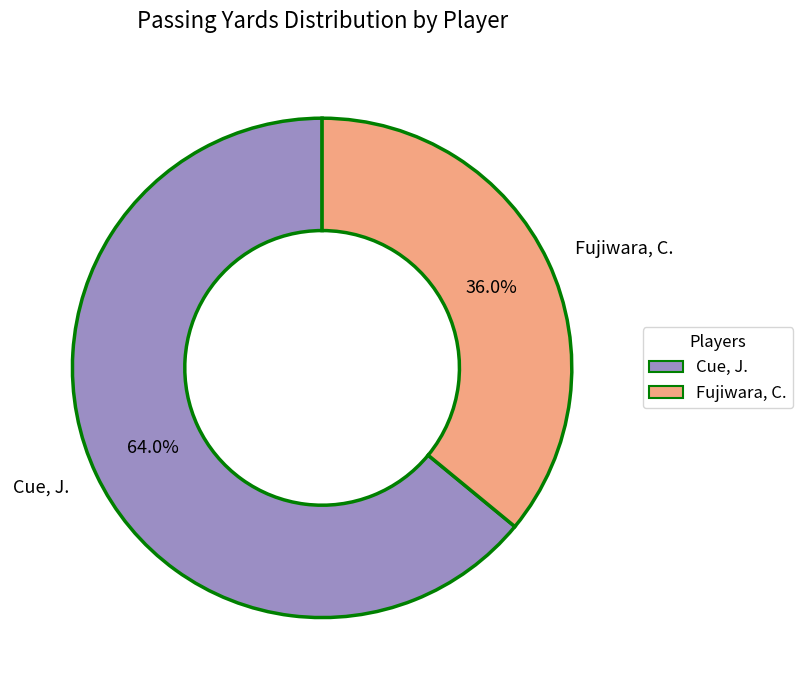

To the nearest percent, what percentage of the pie is Fujiwara, C.?

36%